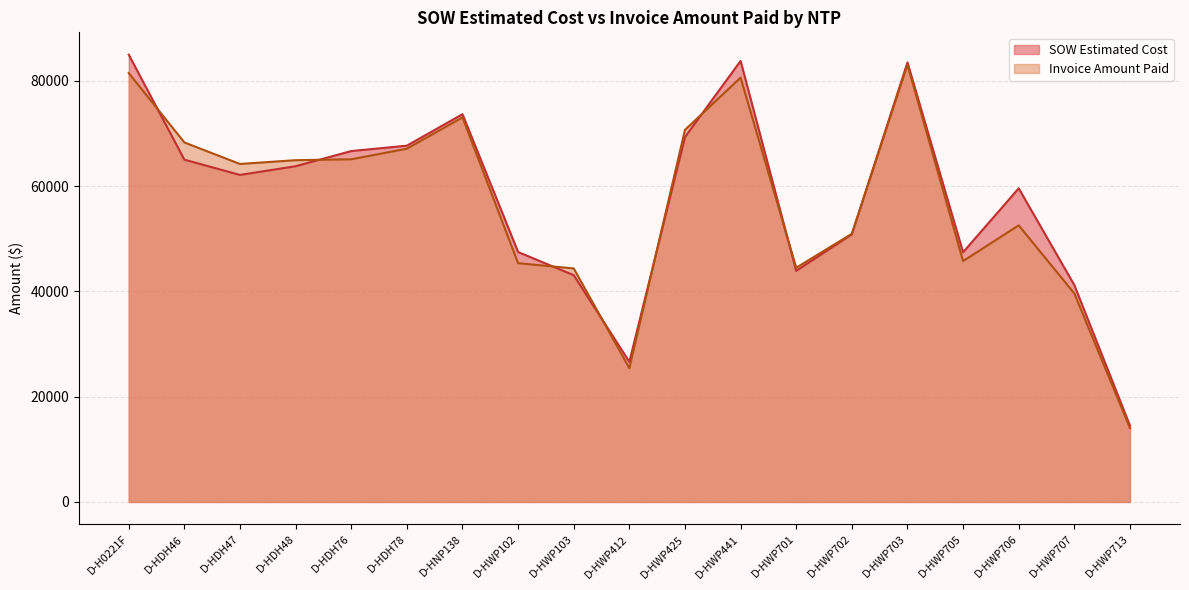

The value of Invoice Amount Paid at D-HWP412 is 25405.0. True or false?

True